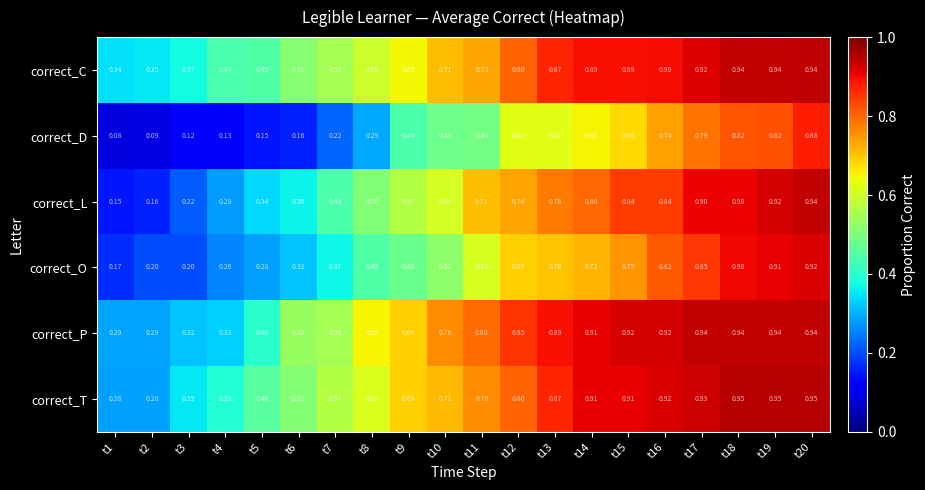

Which series has the largest total across all categories?

correct_P